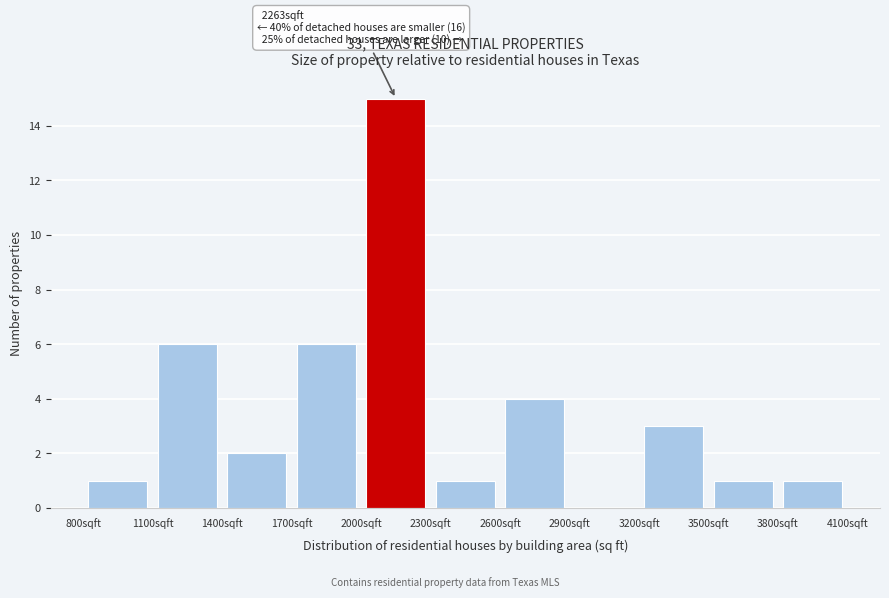

Over which range of the x-axis is the bar tallest?

2000 to 2300